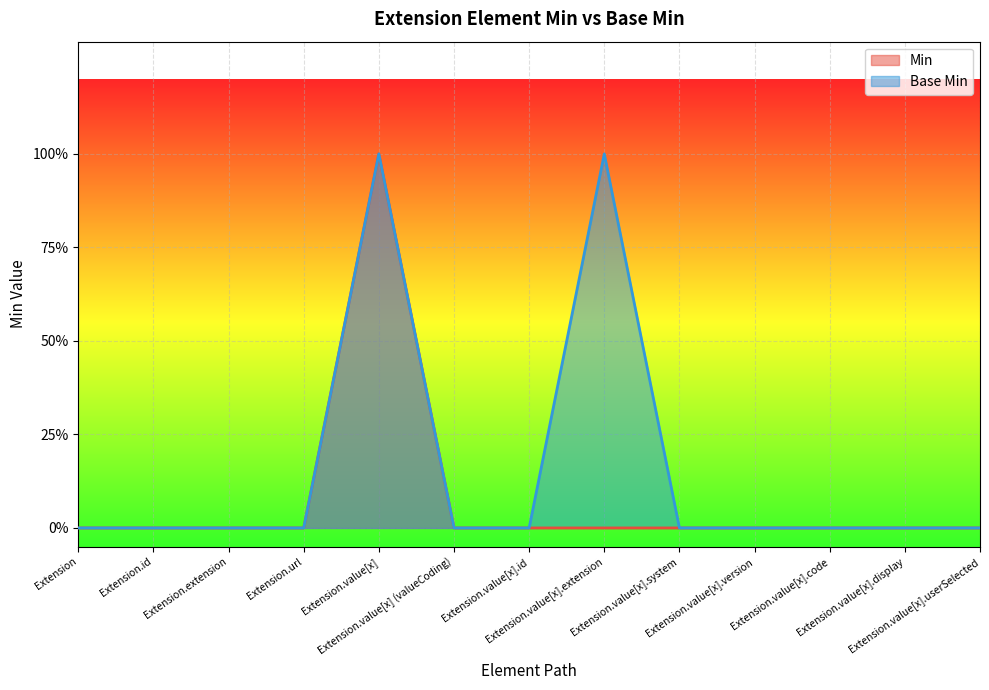

What are all the series names shown in the legend?

Min, Base Min